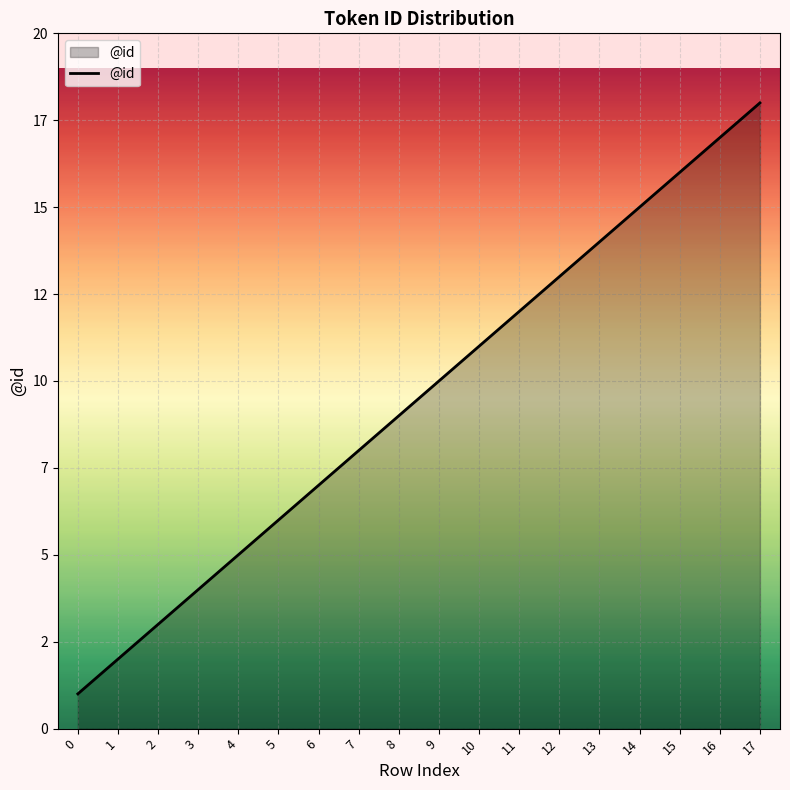

Is this an area chart (filled region under the line)?

Yes